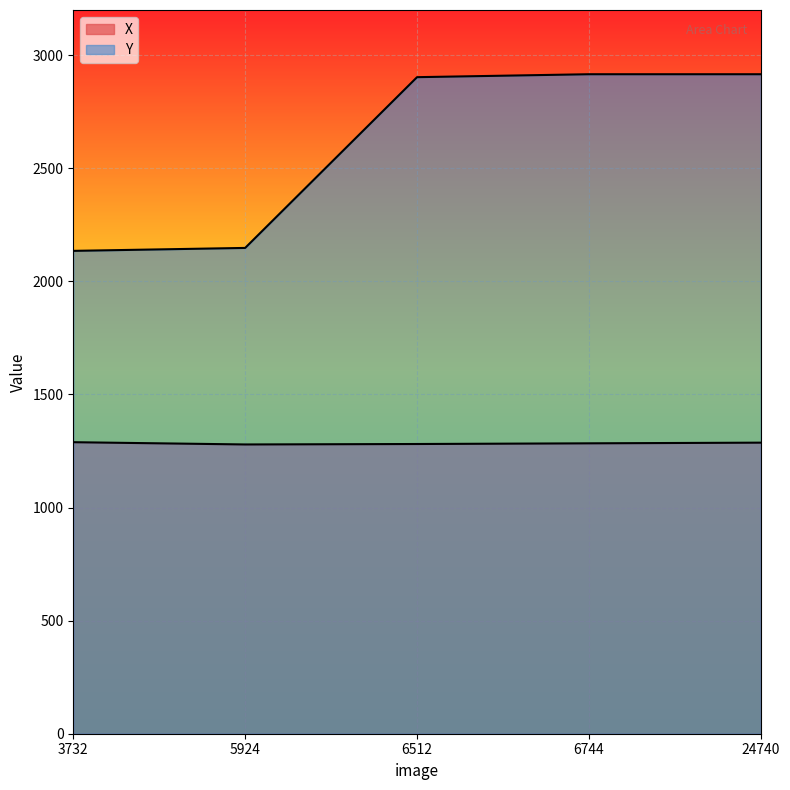

True or false: X has a value of 398 at 24740.

False